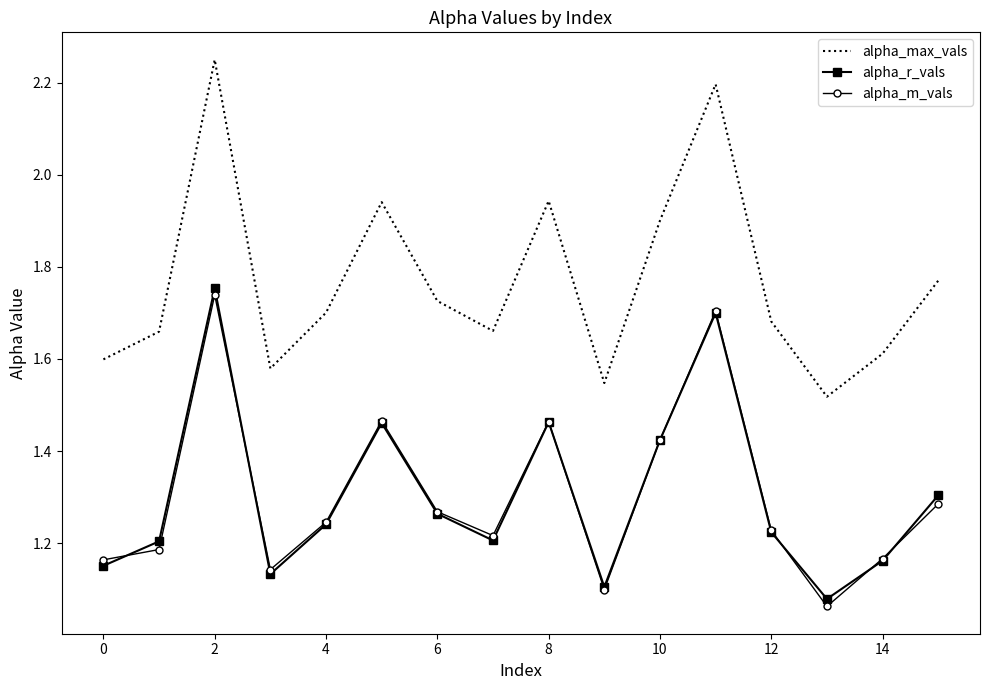

What are all the series names shown in the legend?

alpha_max_vals, alpha_r_vals, alpha_m_vals